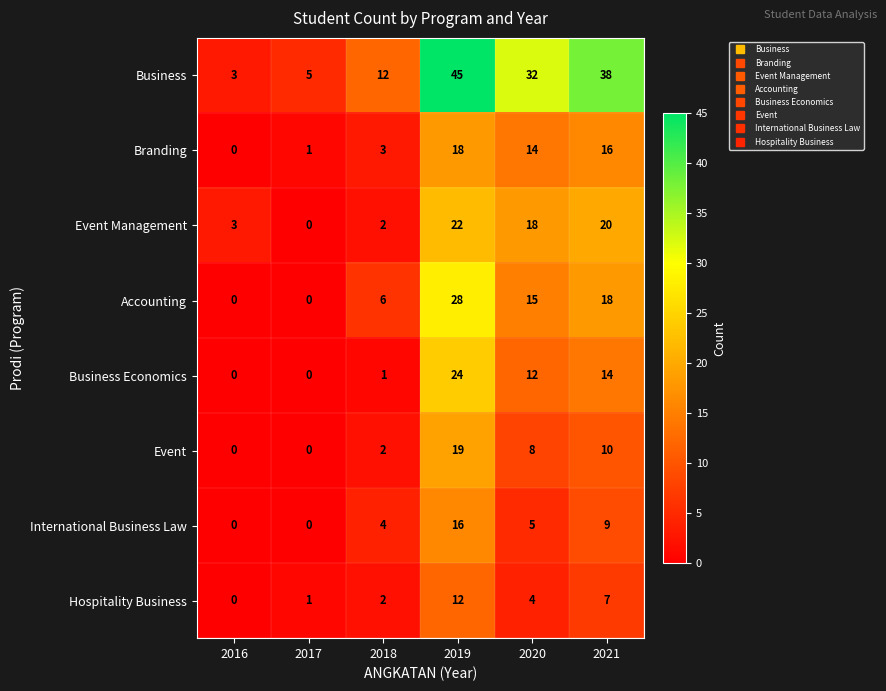

What is the sum of the International Business Law values at 2020 and 2019?

21